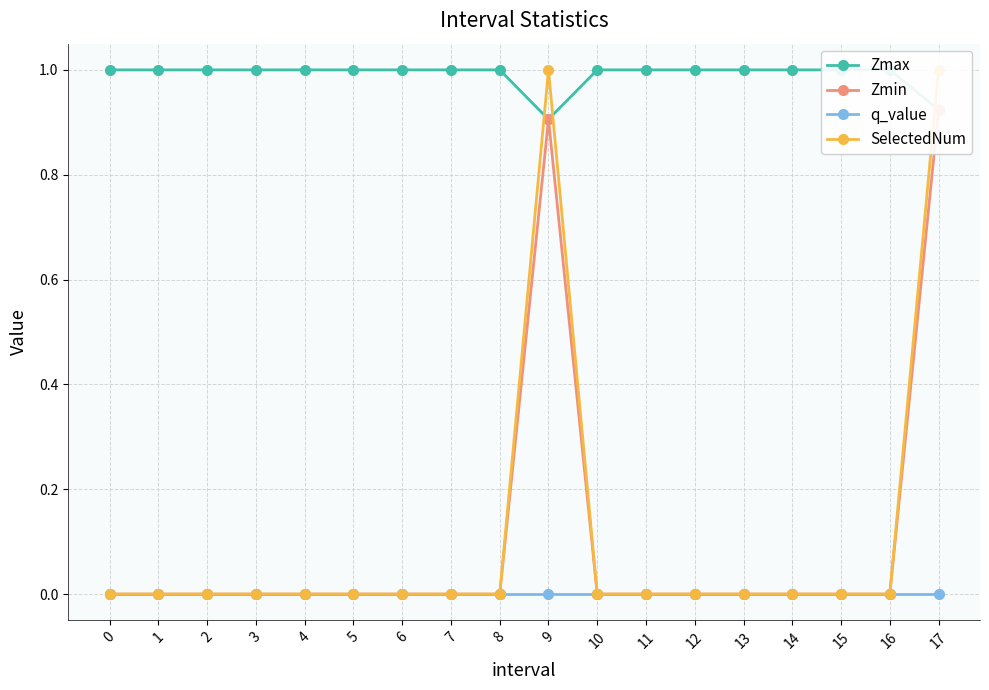

List the series in order of their peak value, highest first.

Zmax, SelectedNum, Zmin, q_value